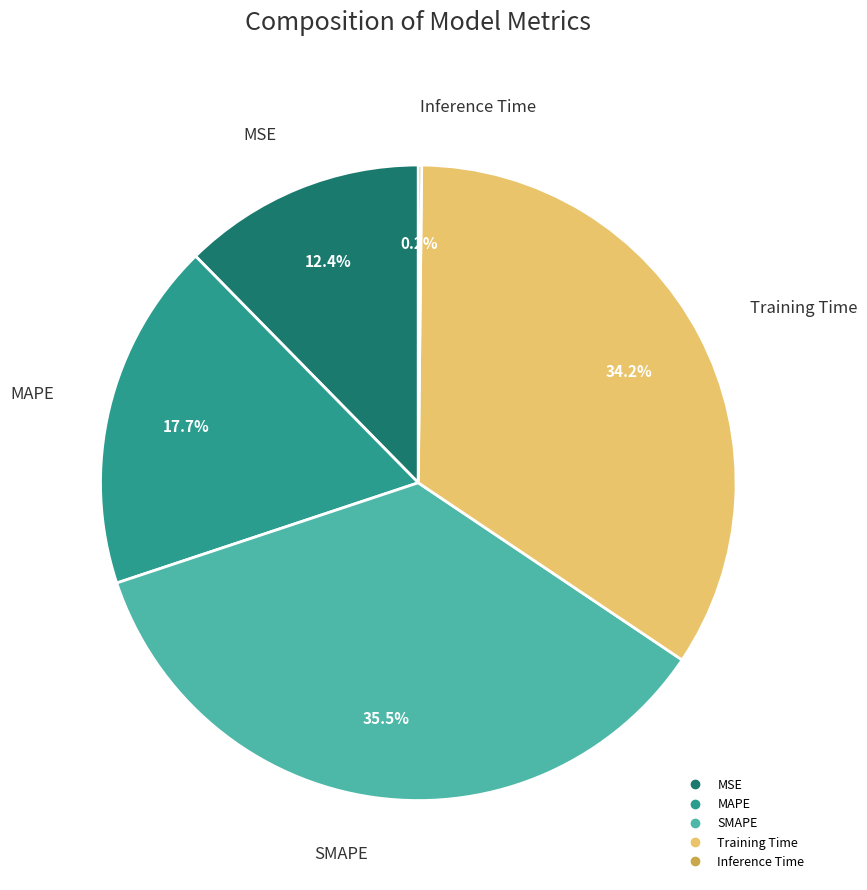

Combined, do MSE and SMAPE account for over 50%?

No